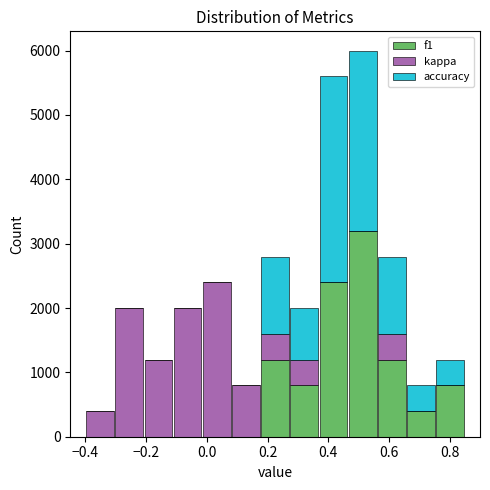

What is the total height of the stacked bar covering -0.02 to 0.08 on the x-axis? Neither the bar edges nor the heights are printed on the chart, so give them approximately, as read against the axes.

2400